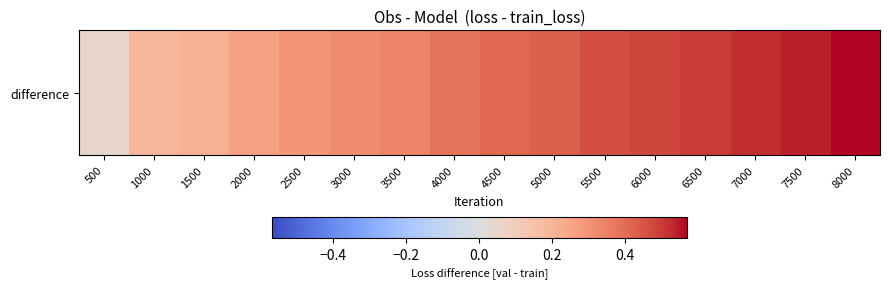

Is it true that the value at 3000 is 0.1?

False